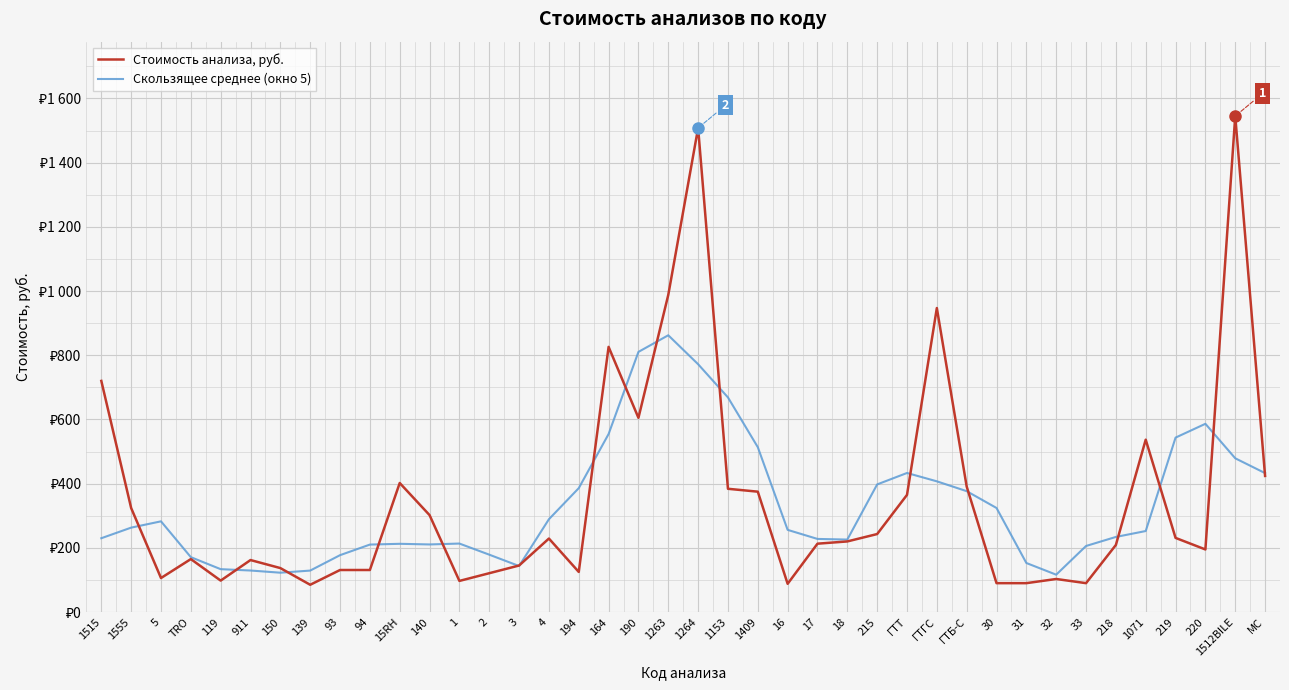

True or false: Стоимость анализа, руб. has more than 2 points higher than both neighbors.

True